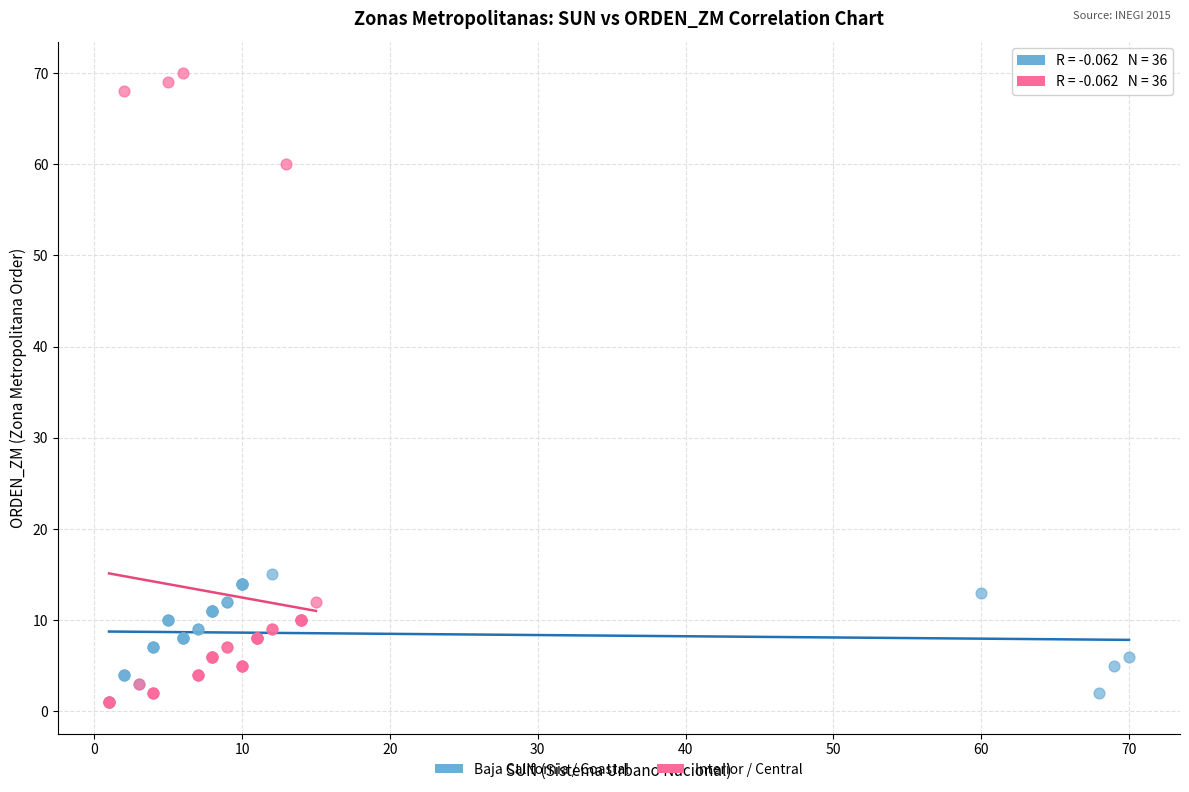

What are all the series names shown in the legend?

Baja California / Coastal, Interior / Central